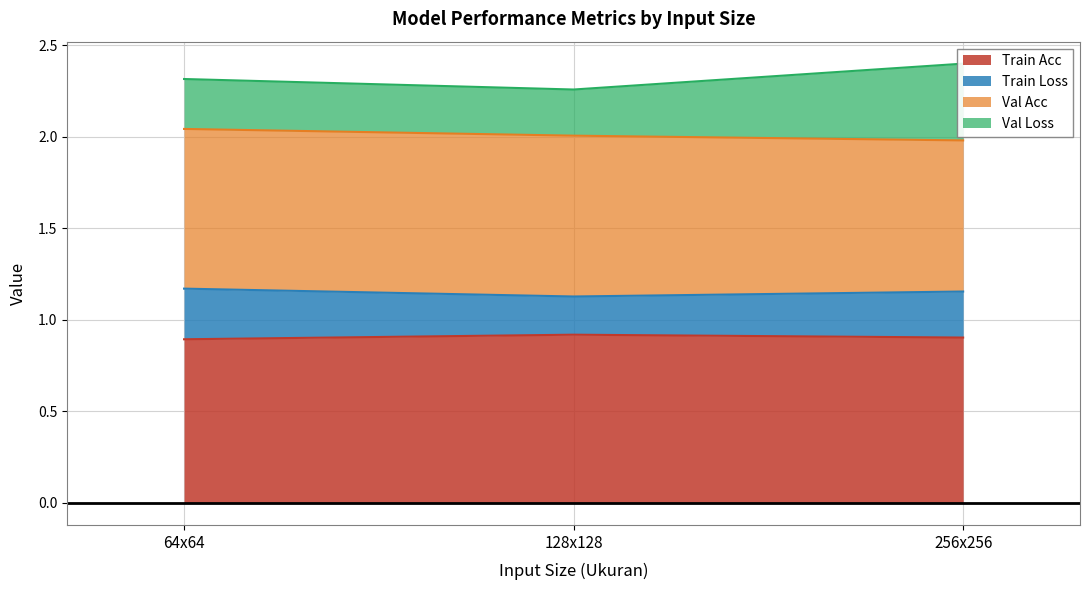

Where is Train Acc nearest to the value 0?

64x64